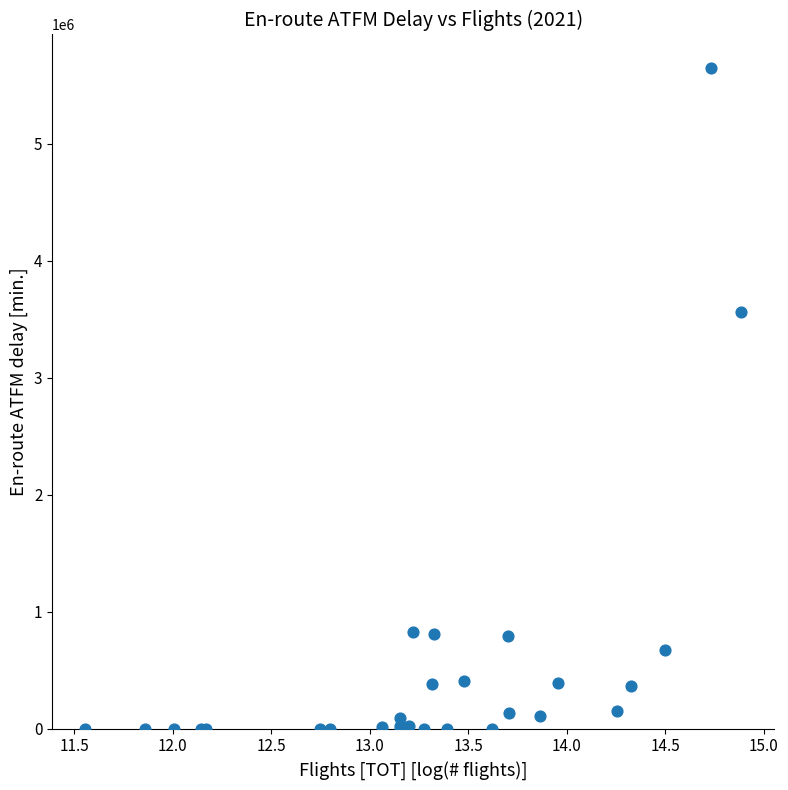

What Y value in the scatter plot is closest to 2824831?

3563319